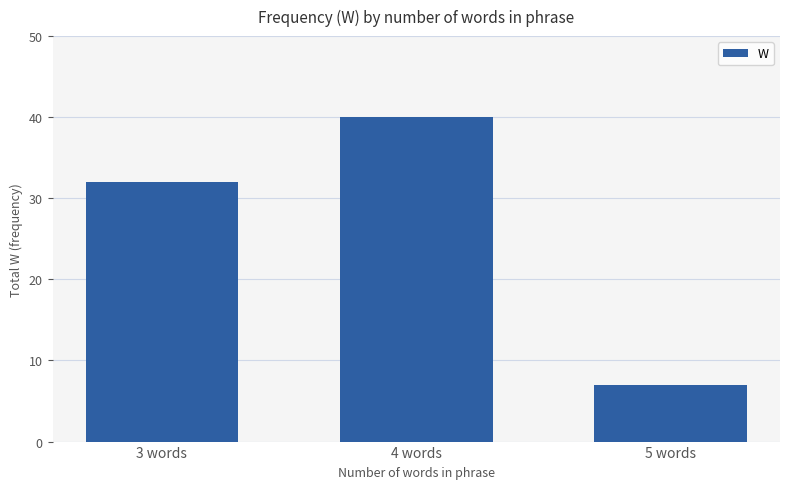

What is the minimum value shown in the chart?

7